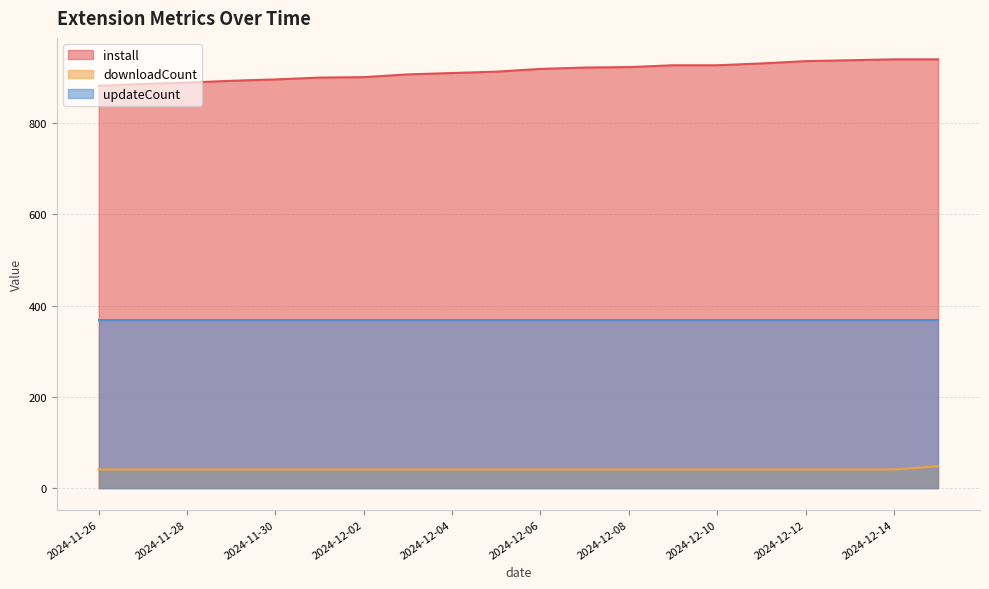

Rank the series at 2024-11-26 from highest to lowest value.

install, updateCount, downloadCount